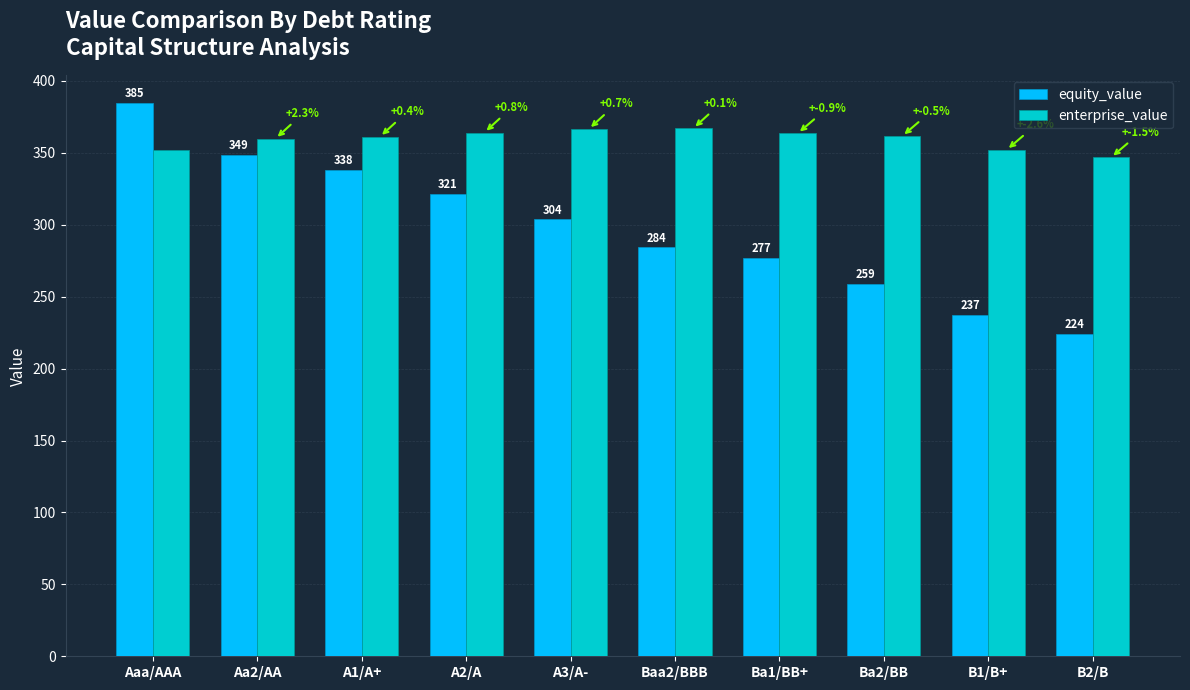

The equity_value series shows 420.8 at B1/B+. True or false?

False